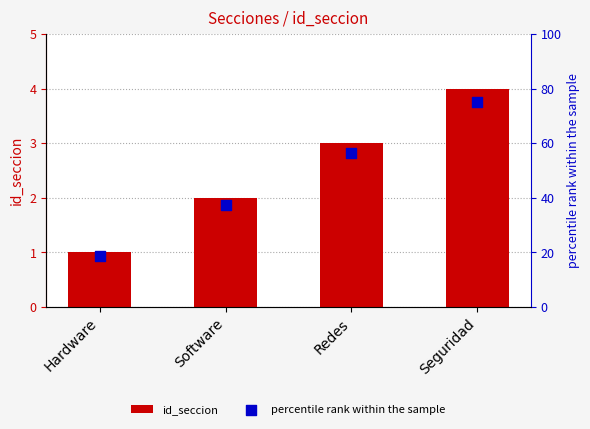

Which series has the widest spread of Y values?

percentile rank within the sample